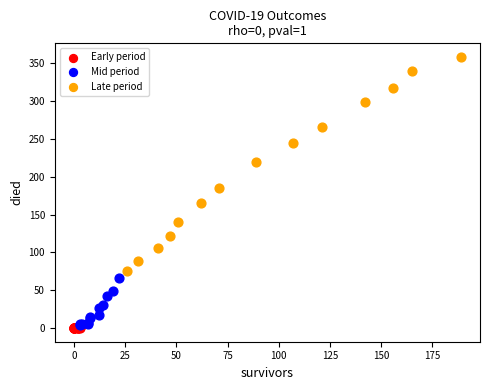

Which series has the largest Y range (max minus min)?

Late period